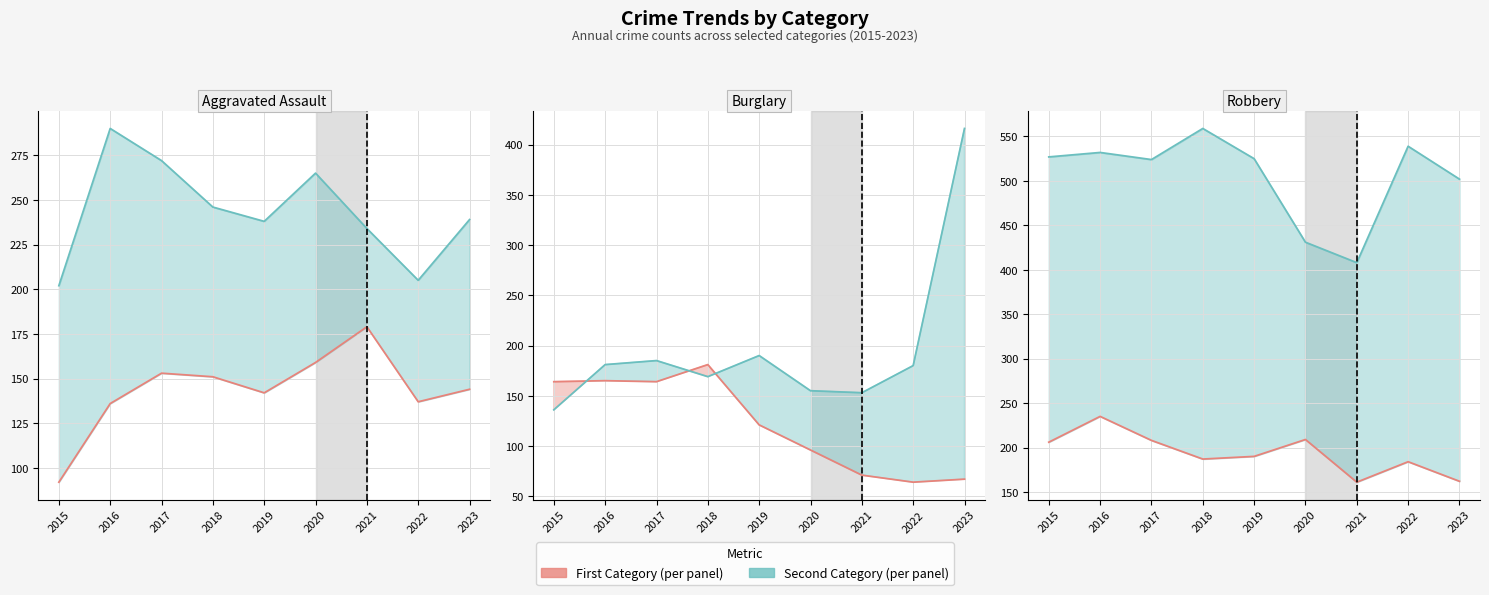

True or false: Aggravated Assault and Theft cross at least once.

False